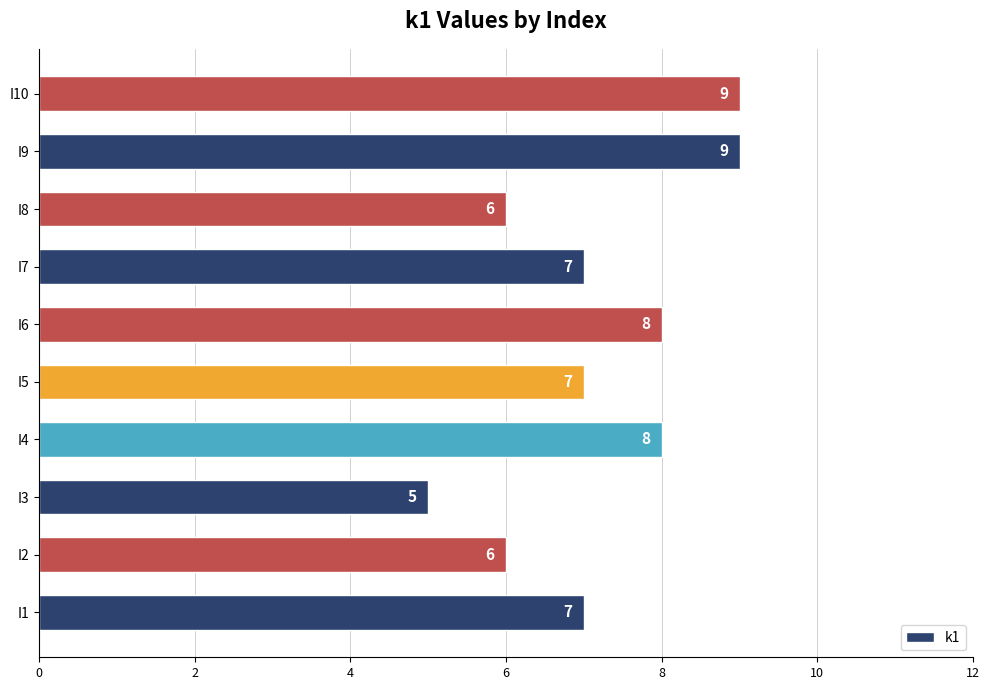

The chart shows a value of 11 at I4. True or false?

False